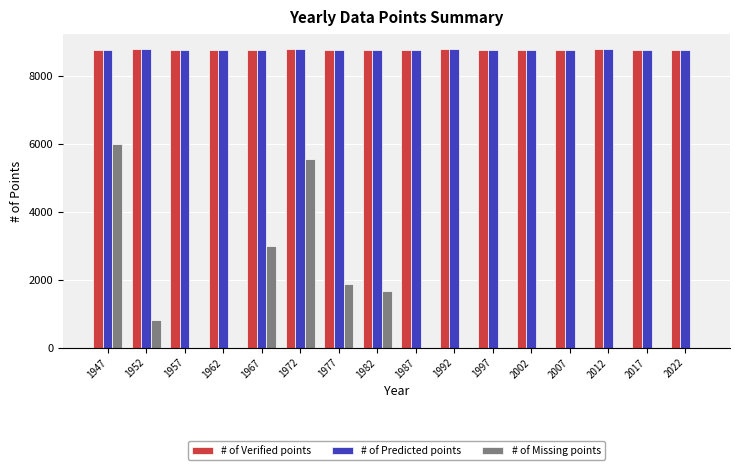

The # of Missing points series shows 0 at 1962. True or false?

True